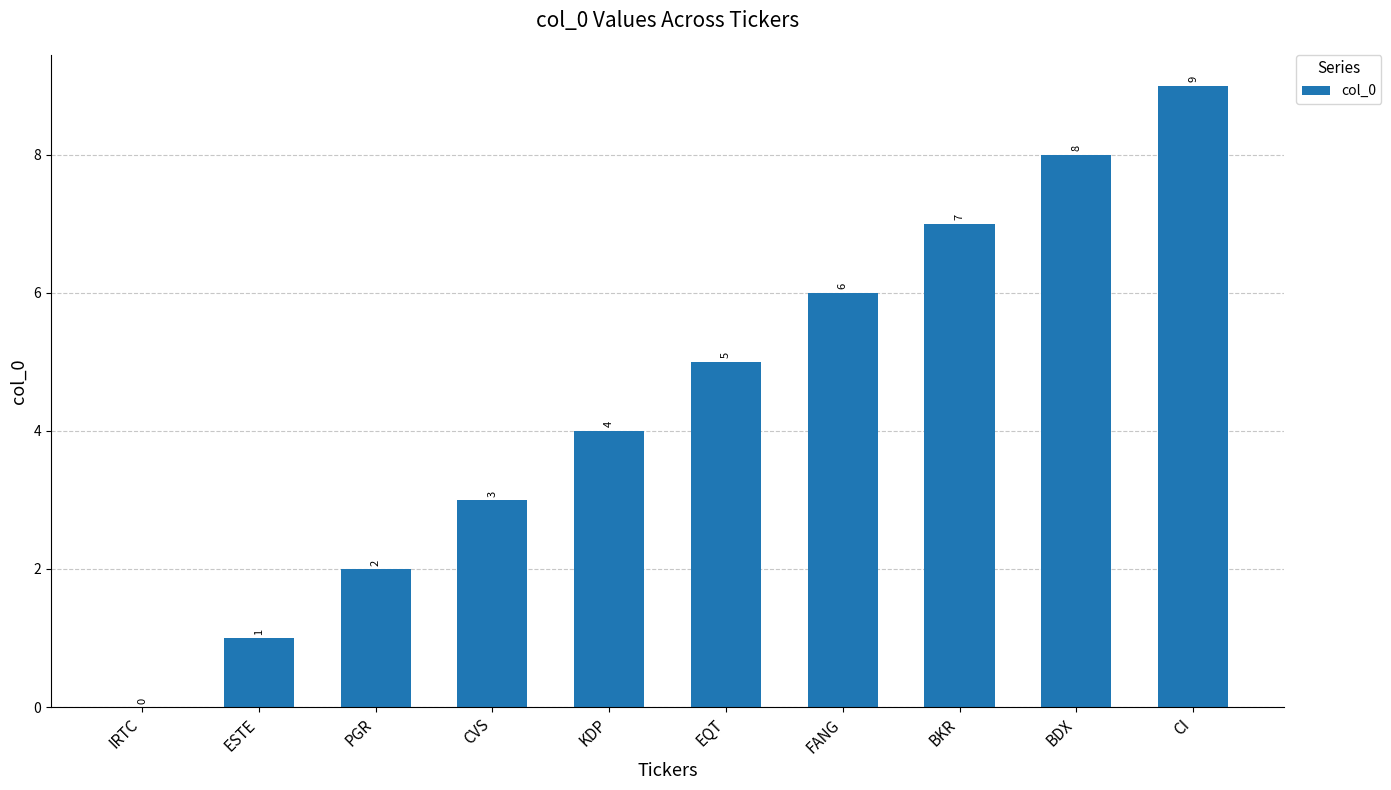

What is the maximum value shown in the chart?

9